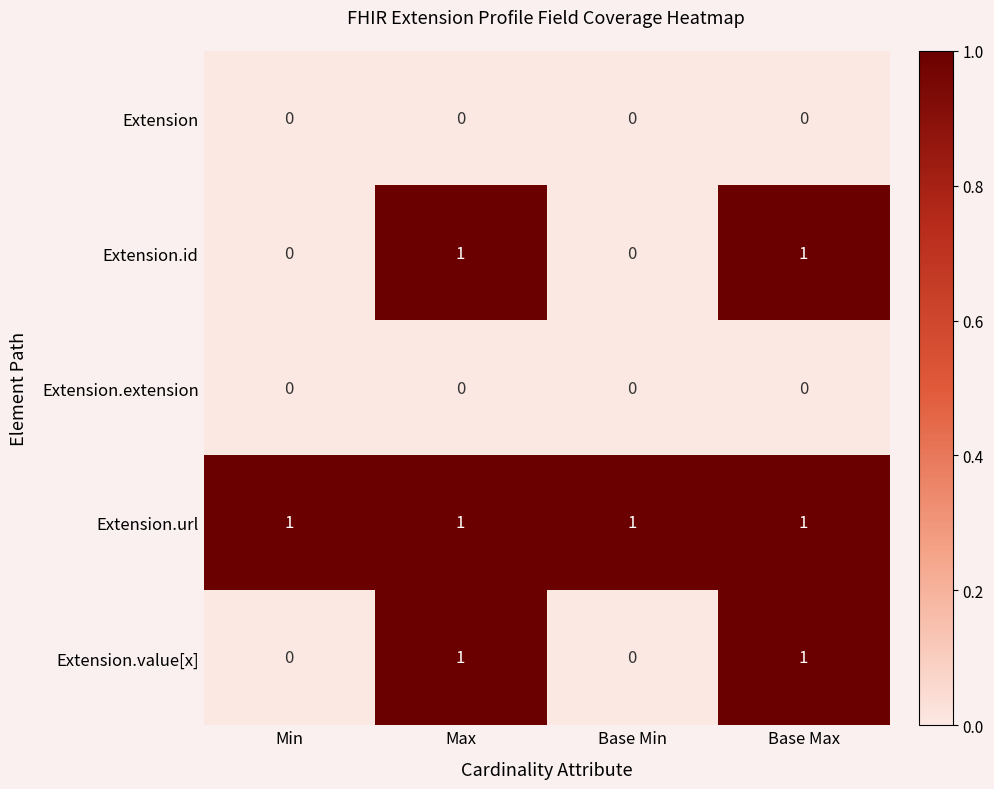

The Extension.value[x] series shows 0 at Min. True or false?

True